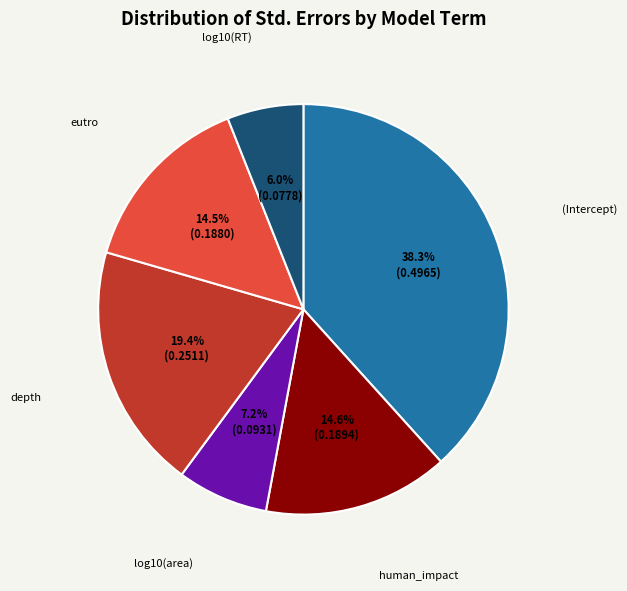

Count the number of slices in the pie.

6